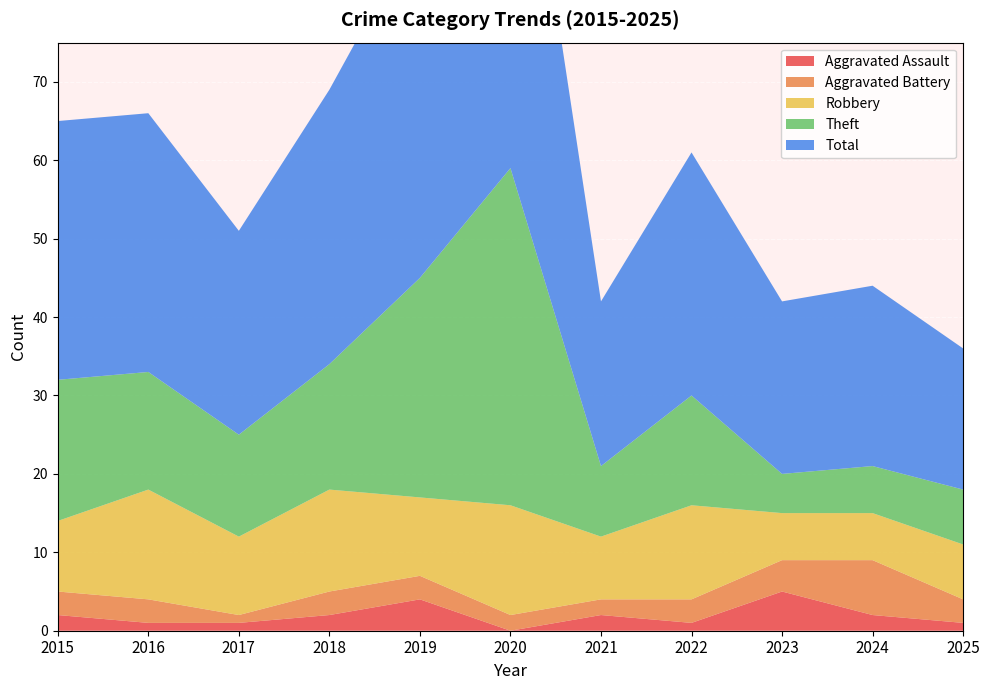

At which category is the sum across all series the highest?

2020